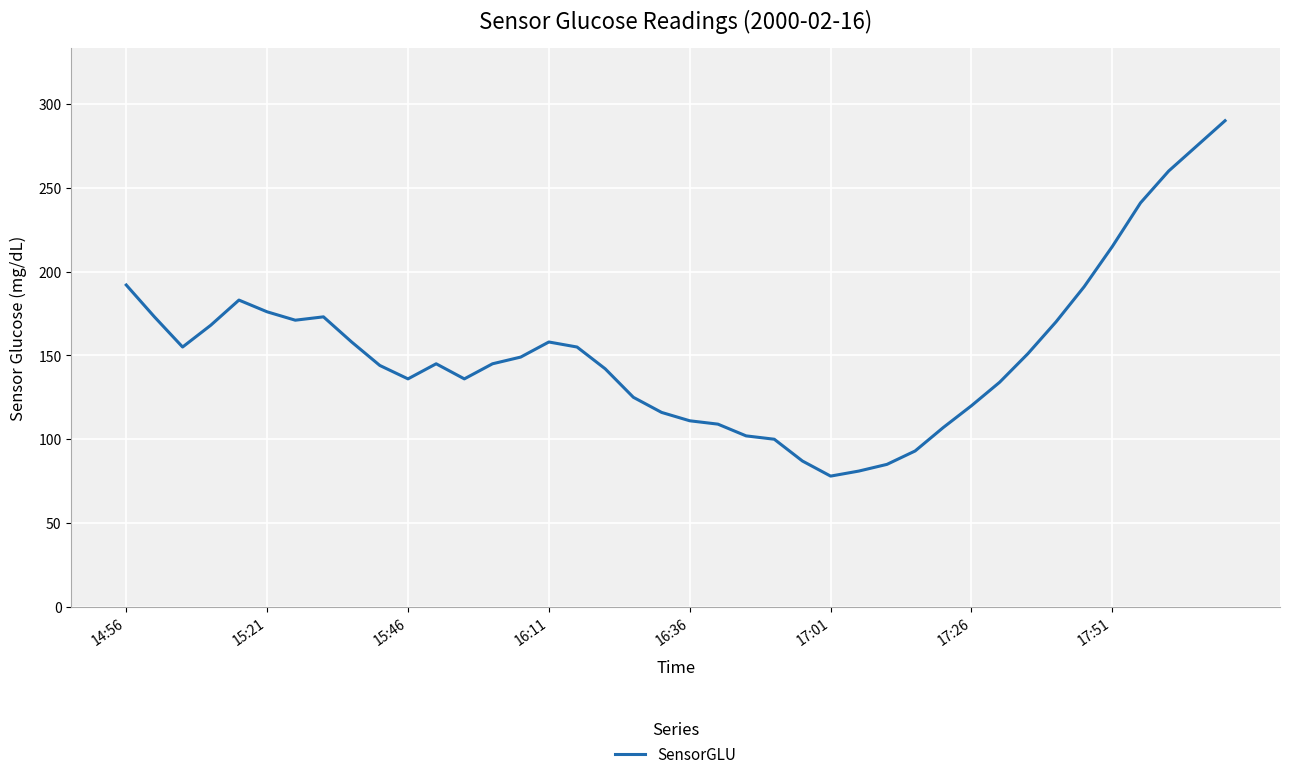

What is the greatest value displayed?

290